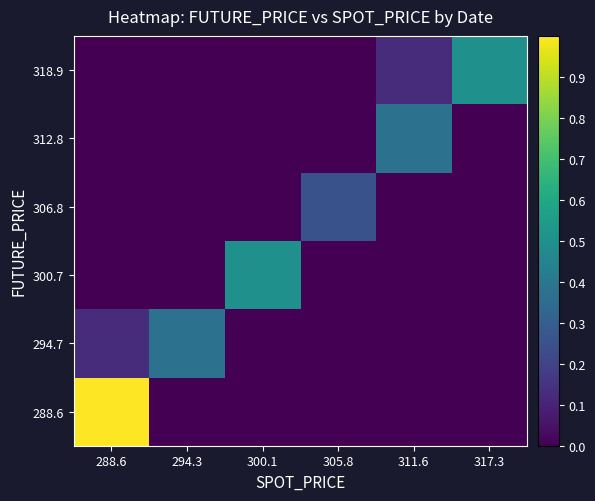

Reading left to right, what are all the values shown in this chart?

288.6: 288.6=1.0	294.3=0.0	300.1=0.0	305.8=0.0	311.6=0.0	317.3=0.0
294.7: 288.6=0.1	294.3=0.4	300.1=0.0	305.8=0.0	311.6=0.0	317.3=0.0
300.7: 288.6=0.0	294.3=0.0	300.1=0.5	305.8=0.0	311.6=0.0	317.3=0.0
306.8: 288.6=0.0	294.3=0.0	300.1=0.0	305.8=0.2	311.6=0.0	317.3=0.0
312.8: 288.6=0.0	294.3=0.0	300.1=0.0	305.8=0.0	311.6=0.4	317.3=0.0
318.9: 288.6=0.0	294.3=0.0	300.1=0.0	305.8=0.0	311.6=0.1	317.3=0.5